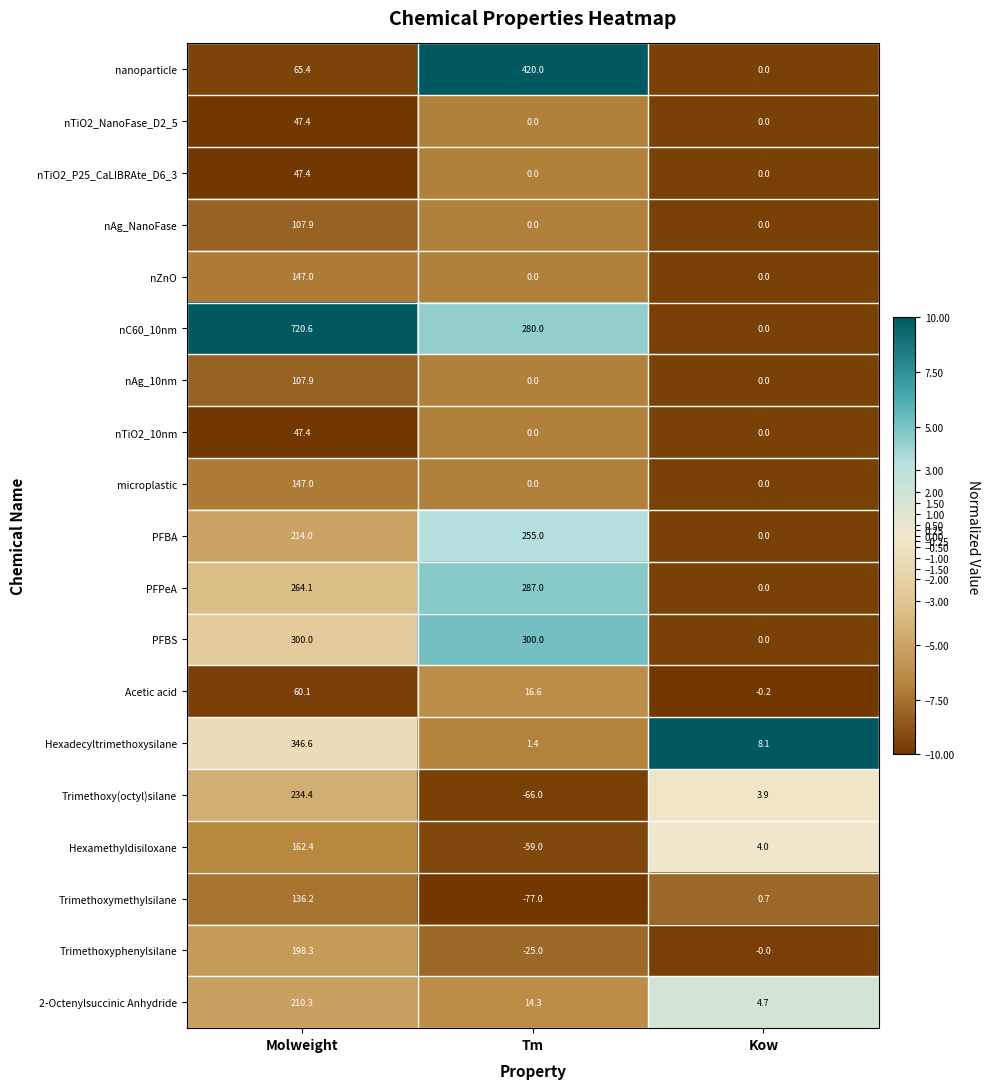

List the labels in order of 2-Octenylsuccinic Anhydride value, largest first.

Molweight, Tm, Kow